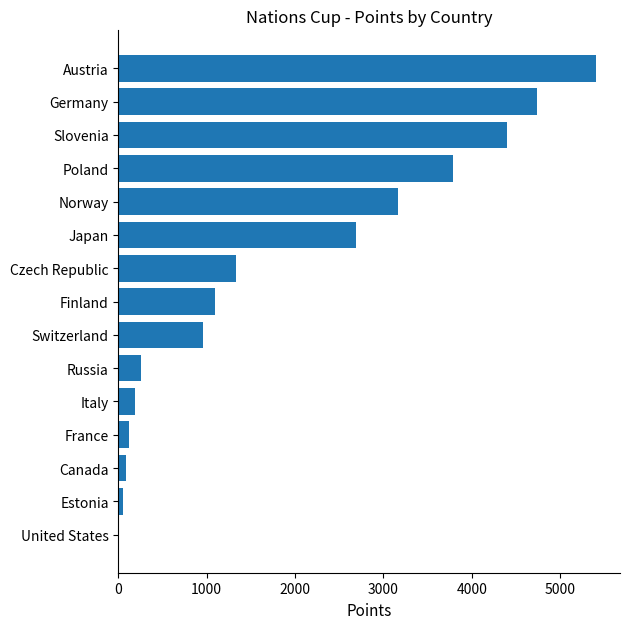

Reading top to bottom, list all the values displayed in this chart.

Austria=5407	Germany=4735	Slovenia=4402	Poland=3790	Norway=3162	Japan=2685	Czech Republic=1337	Finland=1090	Switzerland=957	Russia=254	Italy=185	France=115	Canada=87	Estonia=52	United States=3